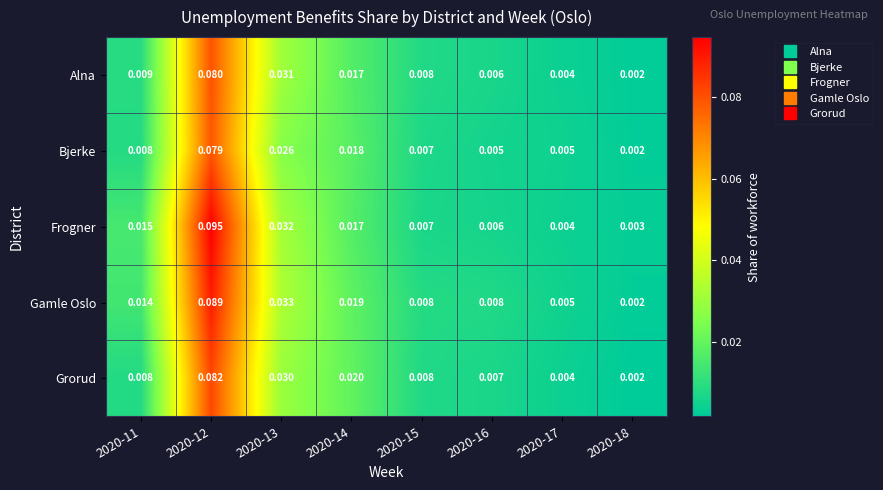

Is the value of Gamle Oslo at 2020-18 greater than the value of Frogner at 2020-11?

No